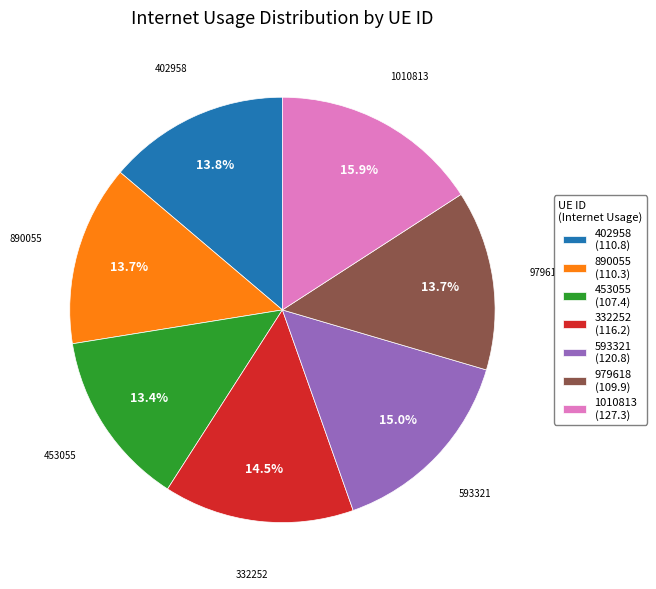

To the nearest percent, what is the average slice percentage?

14%